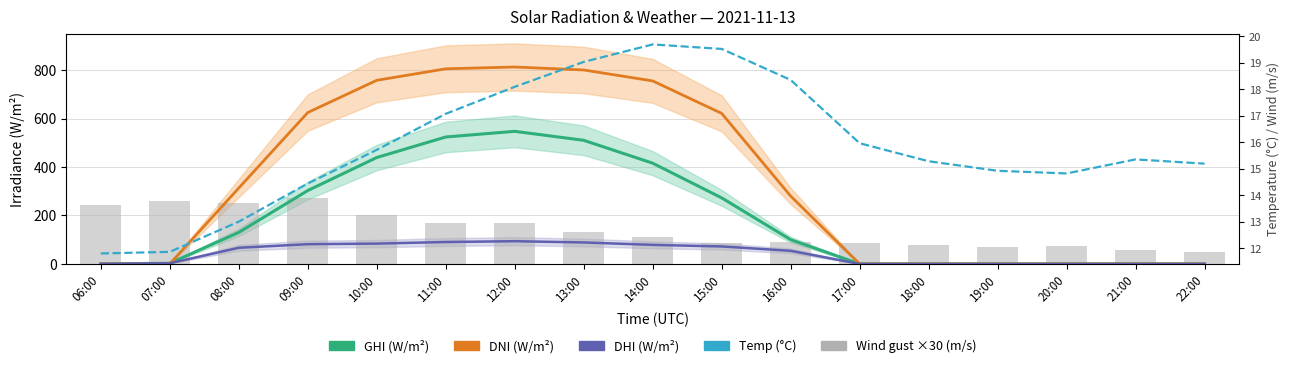

At which label does GHI (W/m²) first exceed 99?

08:00